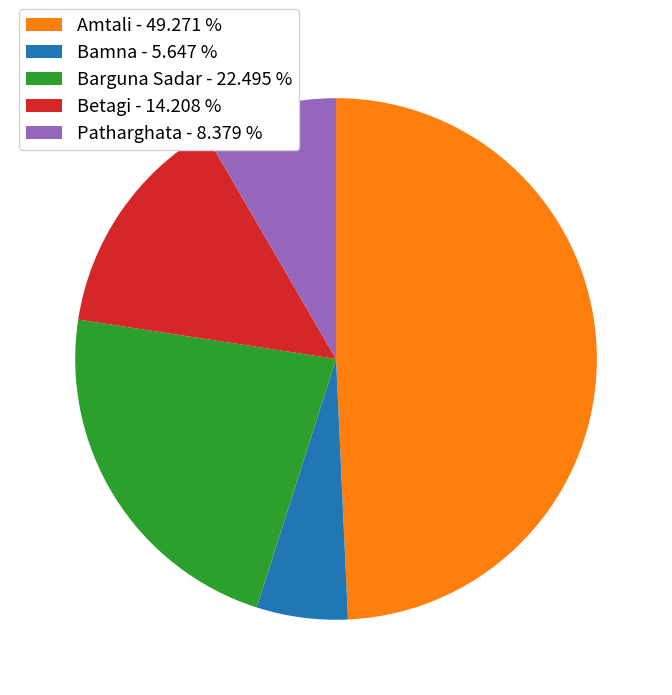

True or false: Barguna Sadar accounts for 17% of the total.

False